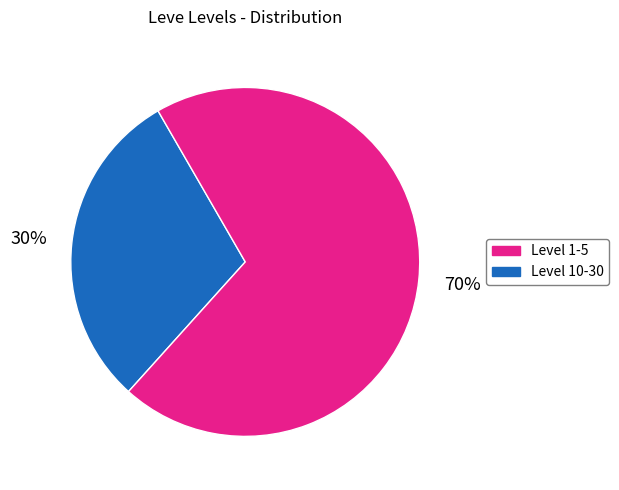

To the nearest percent, what is the average slice percentage?

50%